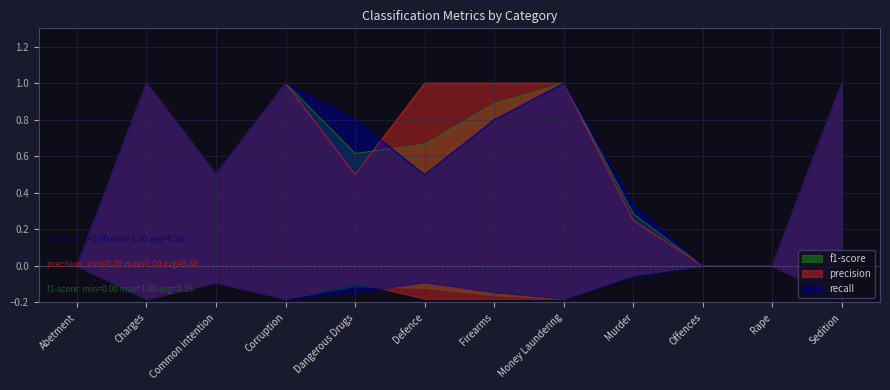

What is the highest value of the precision series?

1.0